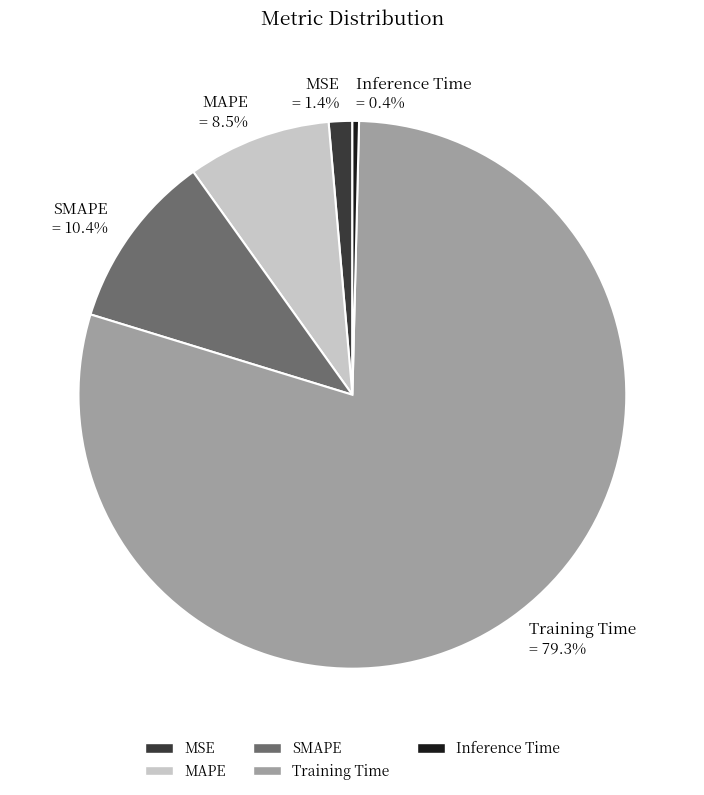

To the nearest percent, what is the combined percentage of MAPE and MSE?

10%